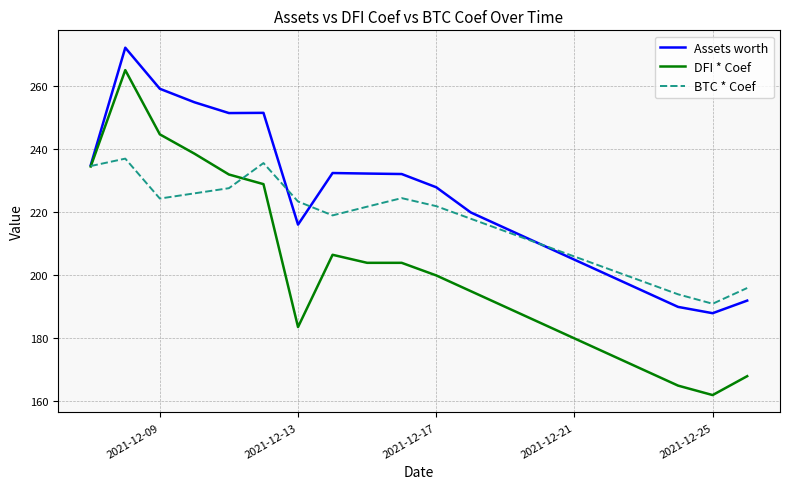

How many distinct data groups are displayed?

3